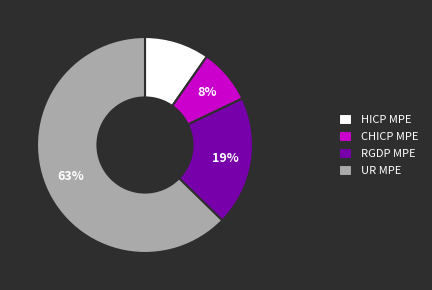

How many slices are in this pie chart?

4